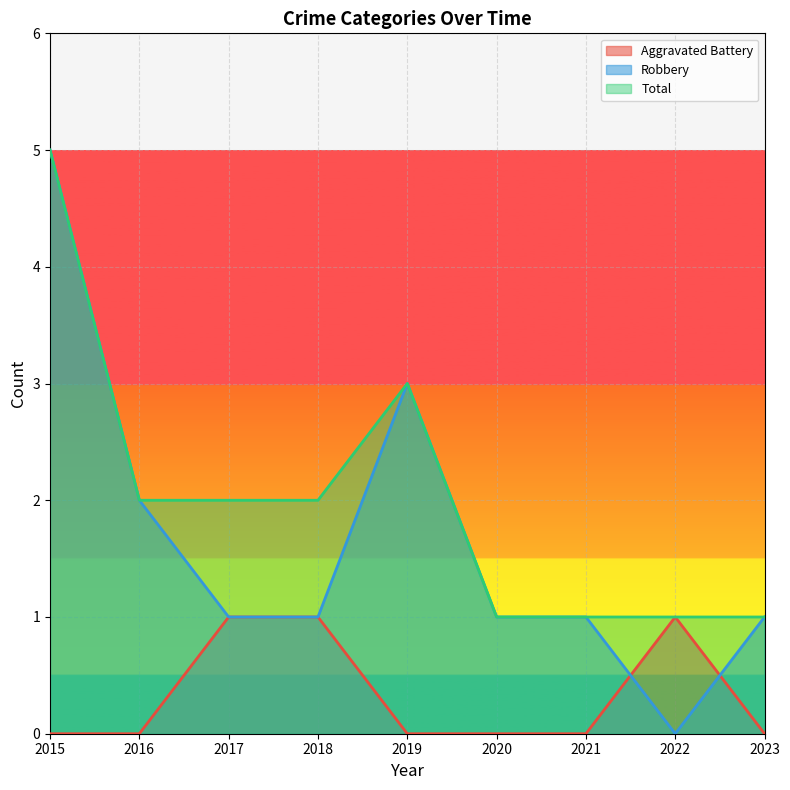

What is the sum of all Robbery values?

15